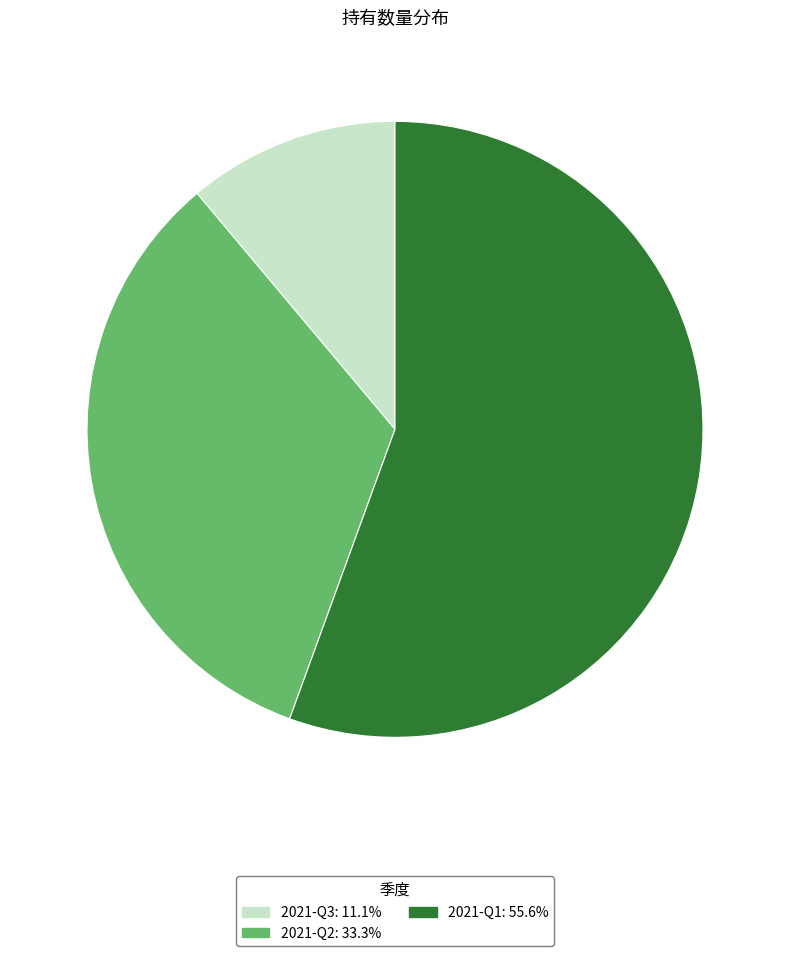

Count the number of slices in the pie.

3